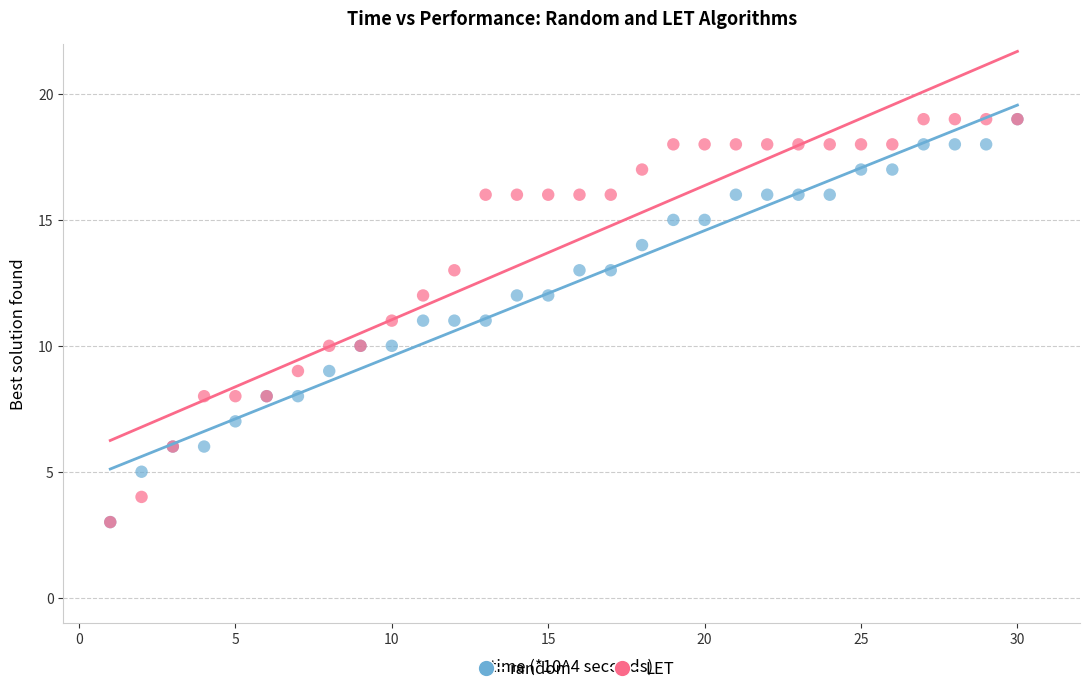

What are all the series names shown in the legend?

random, LET